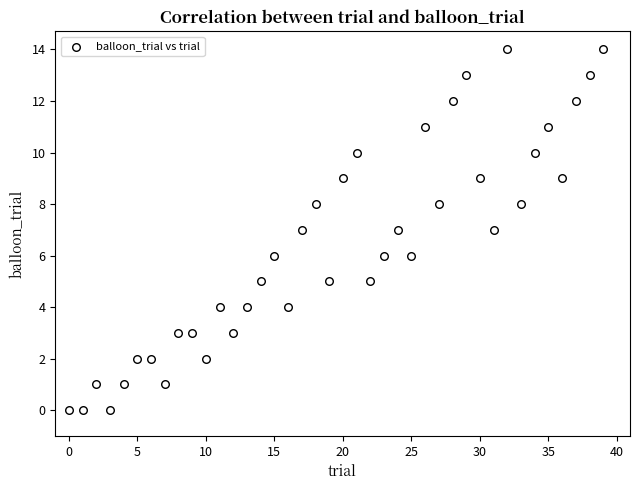

What is the range of Y values (max minus min)?

14